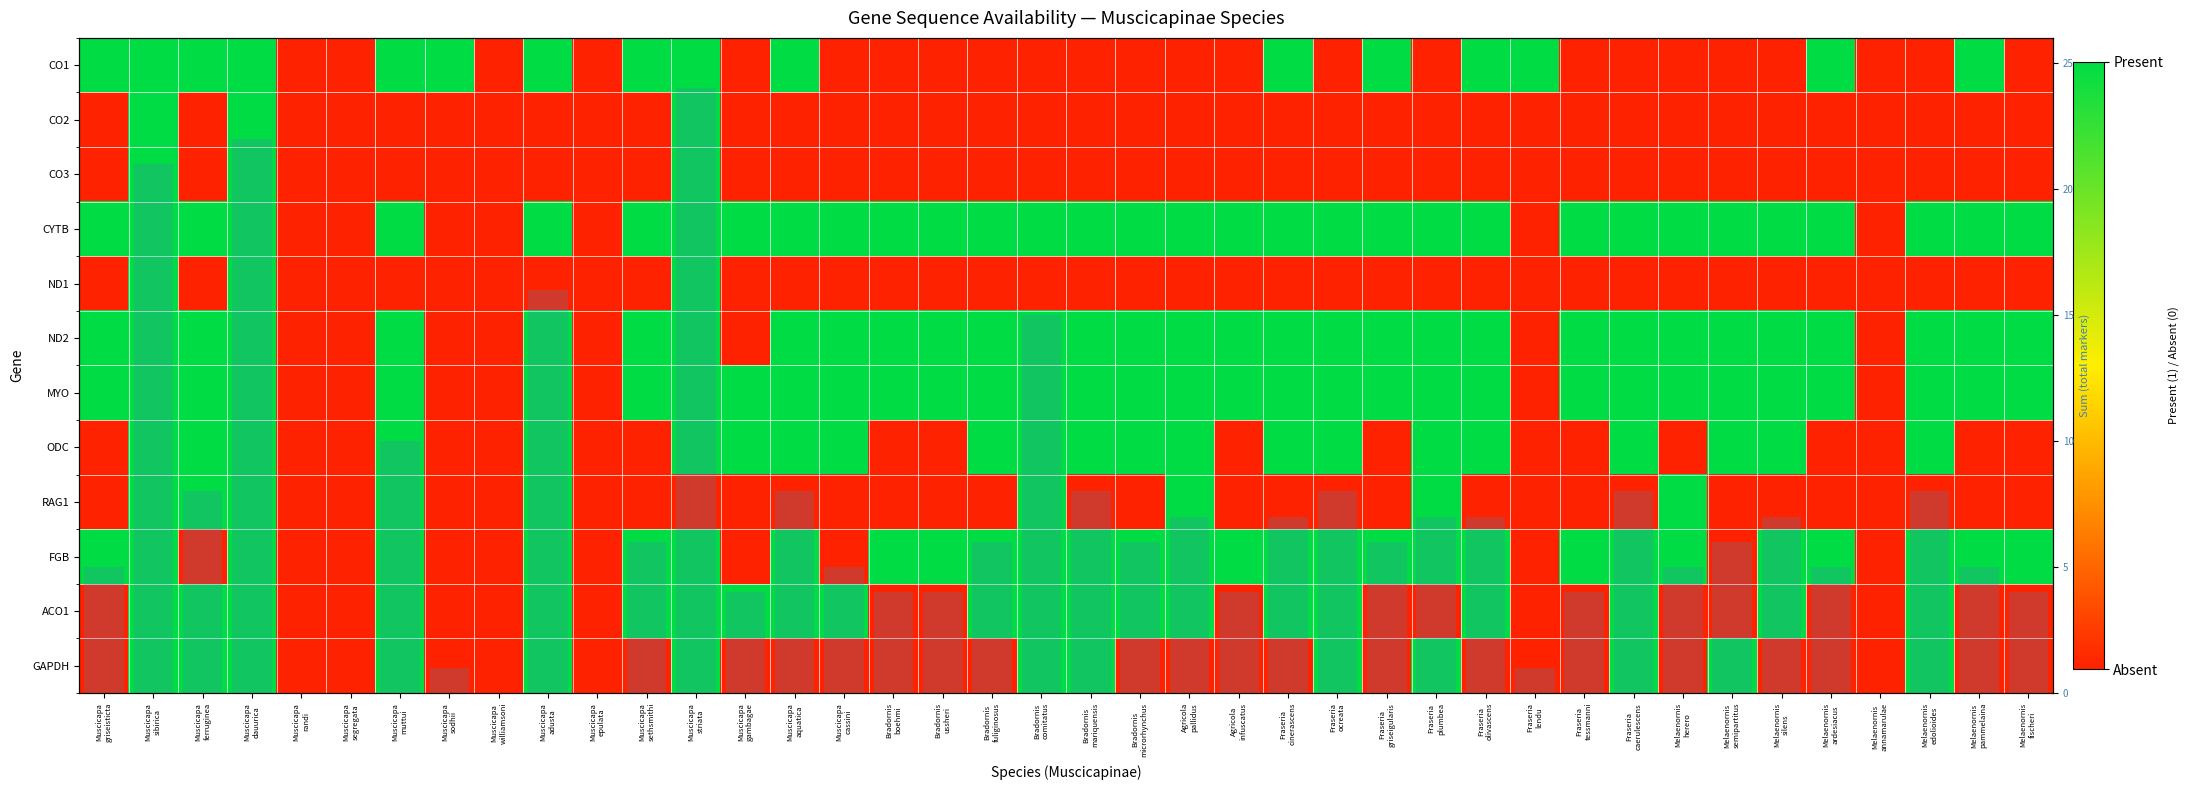

At which label is ND2 closest to 0?

Muscicapa randi